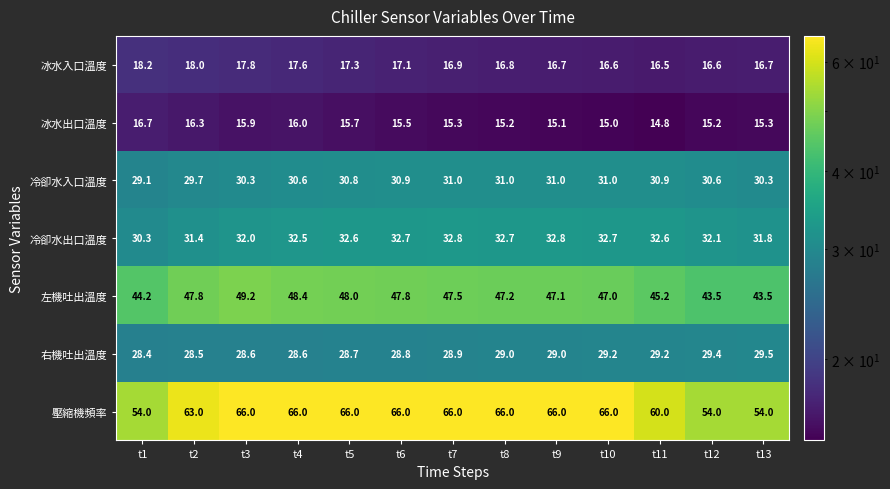

Rank the series by their maximum value, from lowest to highest.

冰水出口溫度, 冰水入口溫度, 右機吐出溫度, 冷卻水入口溫度, 冷卻水出口溫度, 左機吐出溫度, 壓縮機頻率